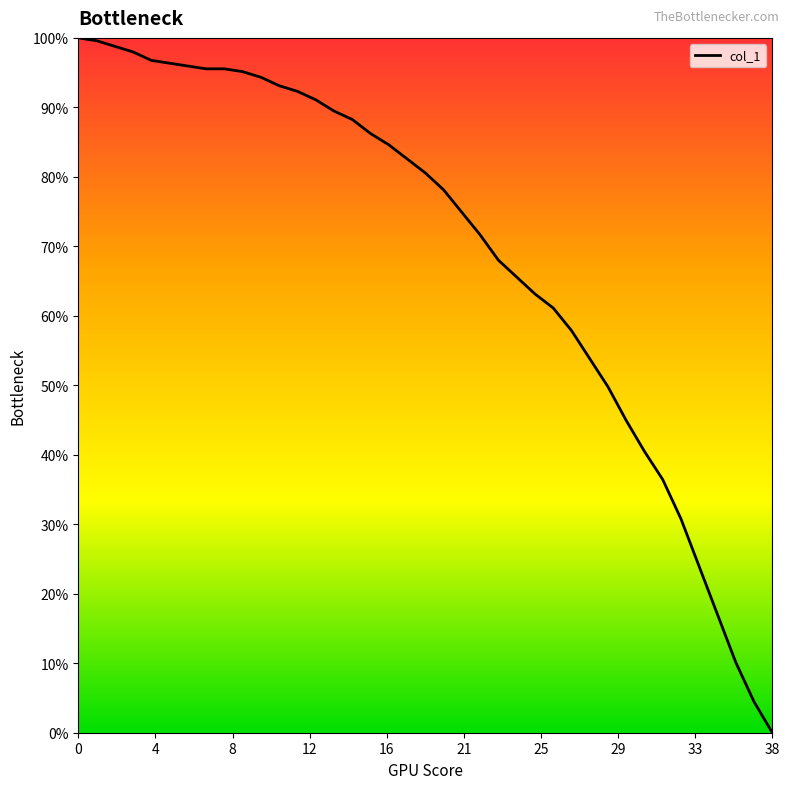

What is the sum of all values?

2706.5